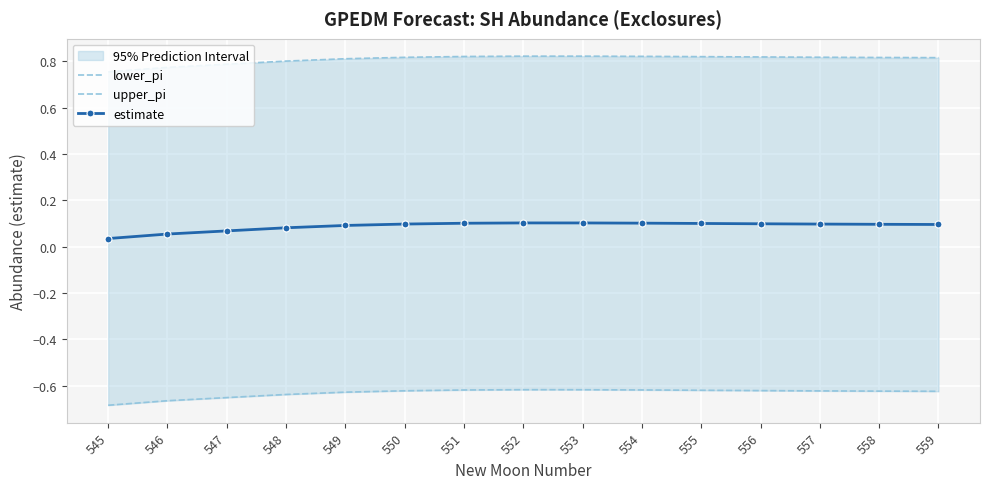

Which category has the highest value in the lower_pi series?

552